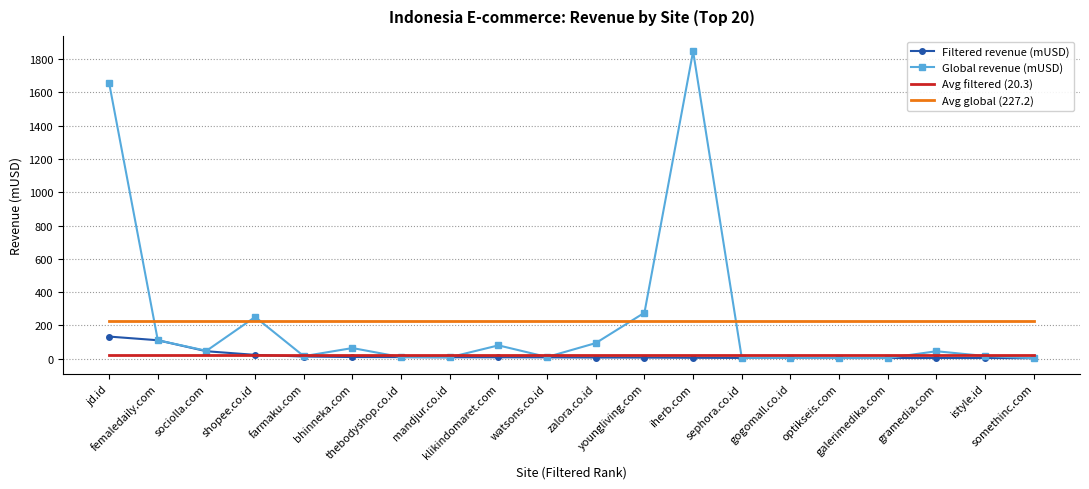

True or false: Avg filtered (20.3) has a value of 20.3 at youngliving.com.

True